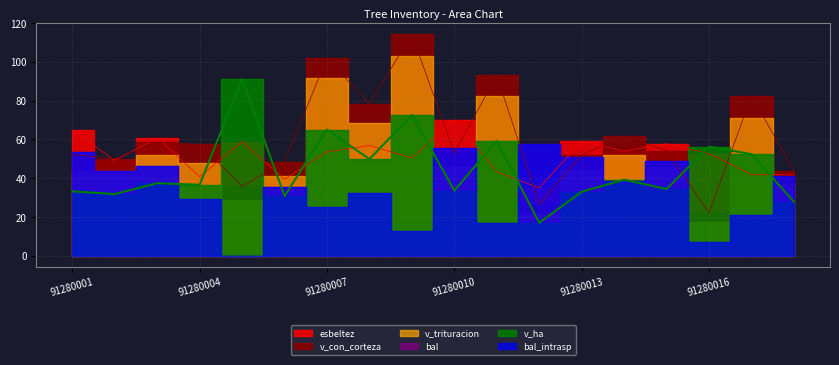

Which series has the largest range (max minus min)?

v_con_corteza